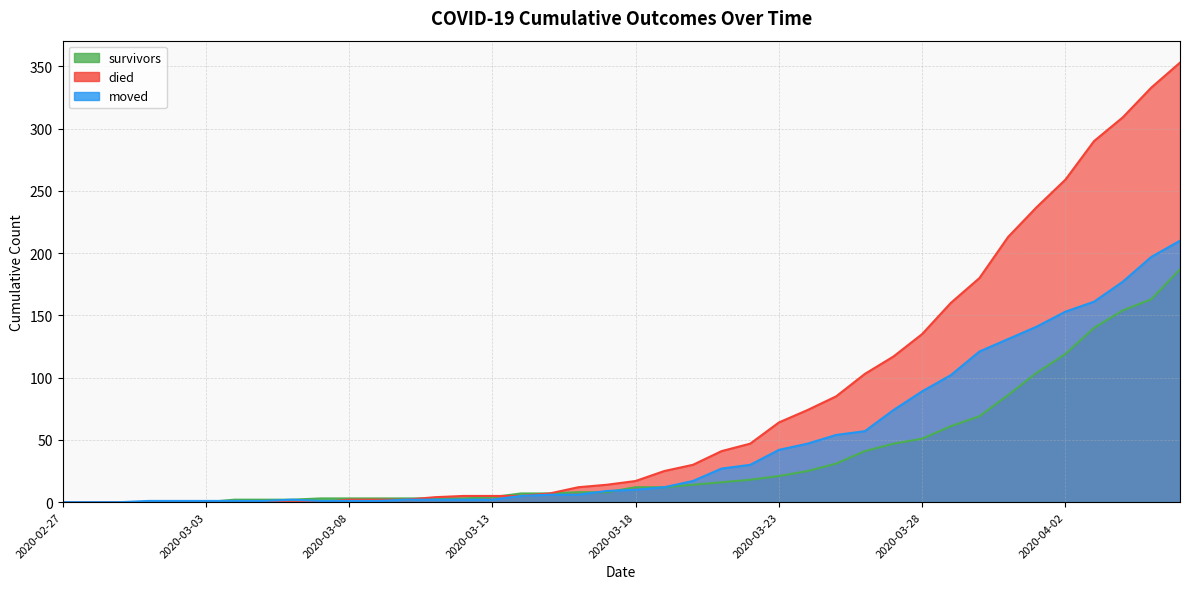

What is the approximate value of survivors at 2020-03-06?

2